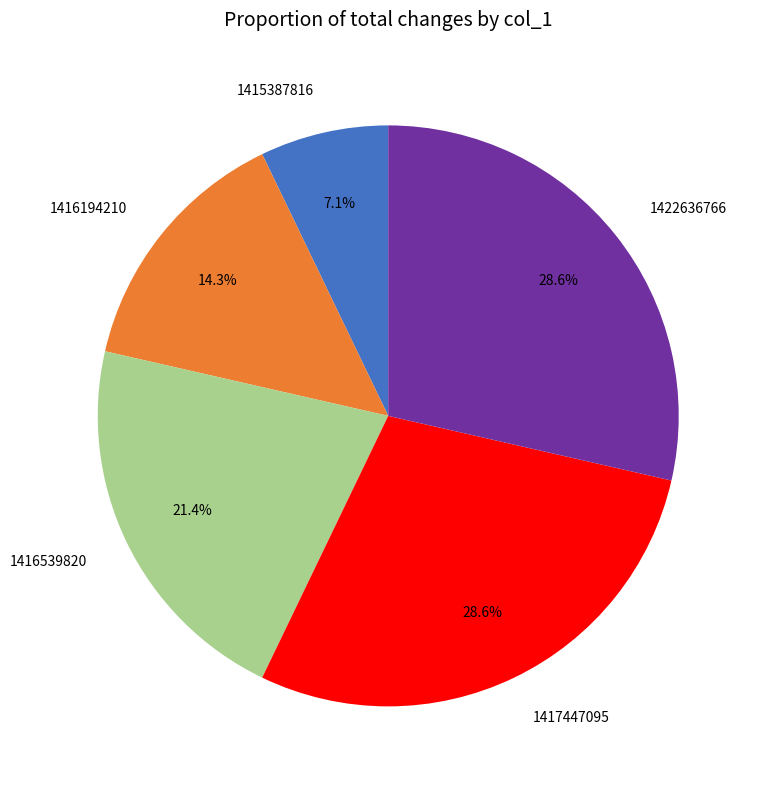

Does 1415387816 account for over 50% of the chart?

No